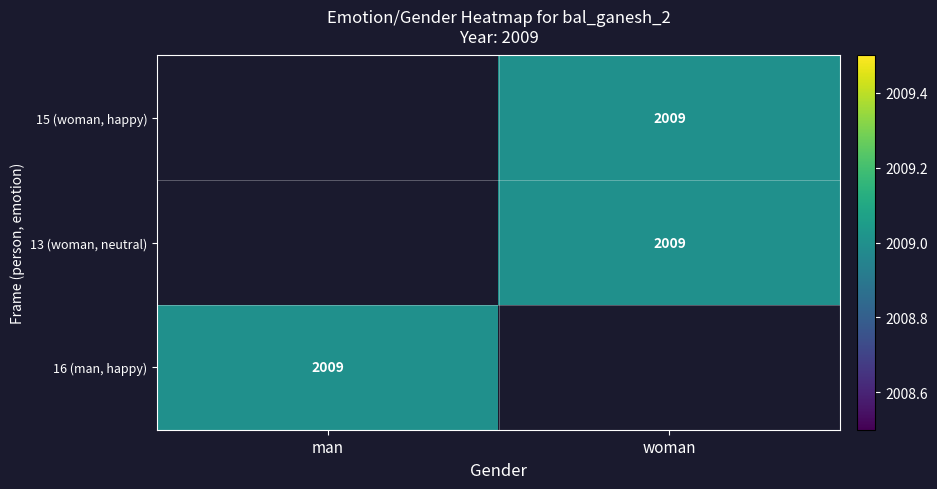

Is the value of 15 (woman, happy) at woman greater than the value of 16 (man, happy) at man?

No